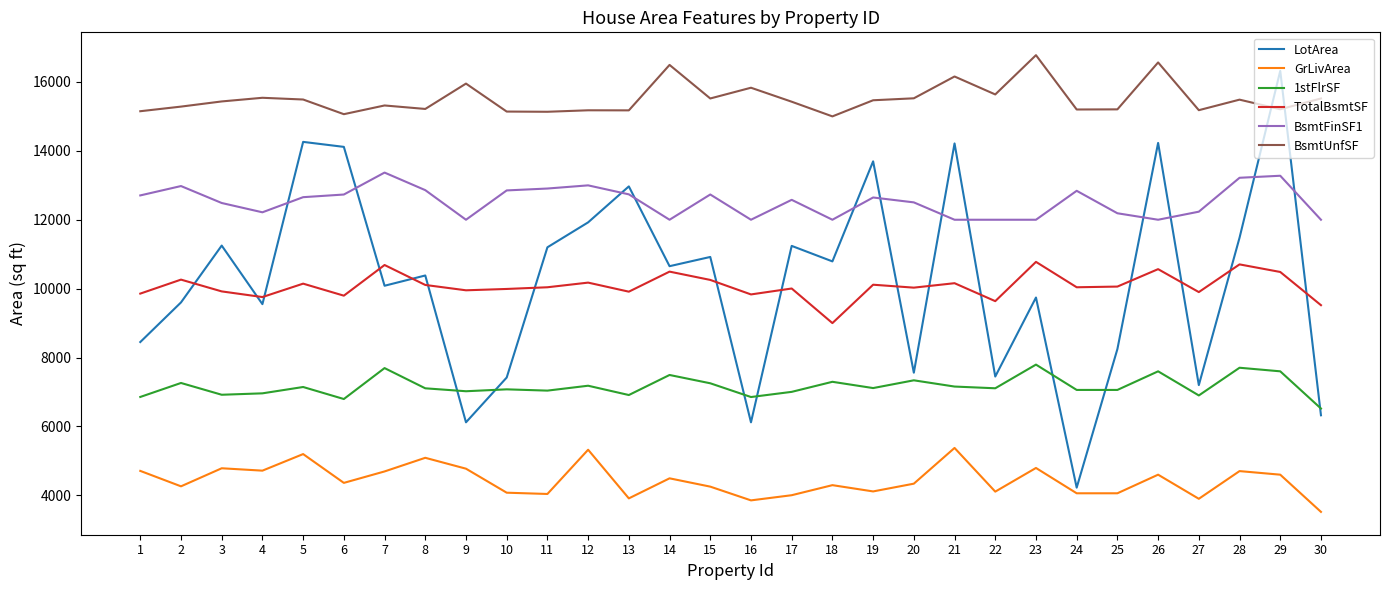

What is the spread (max minus min) of values at 7?

10623